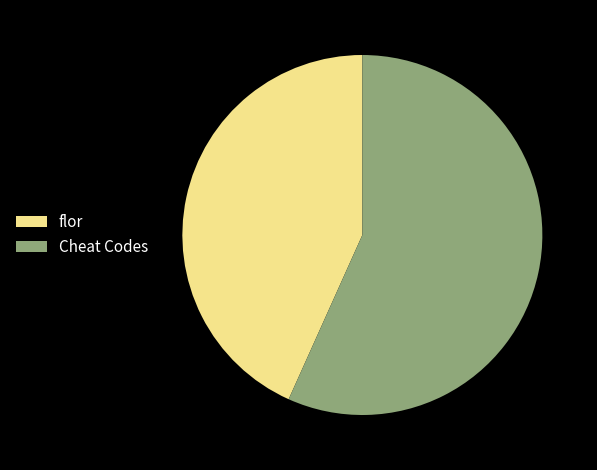

How many segments does this pie chart have?

2